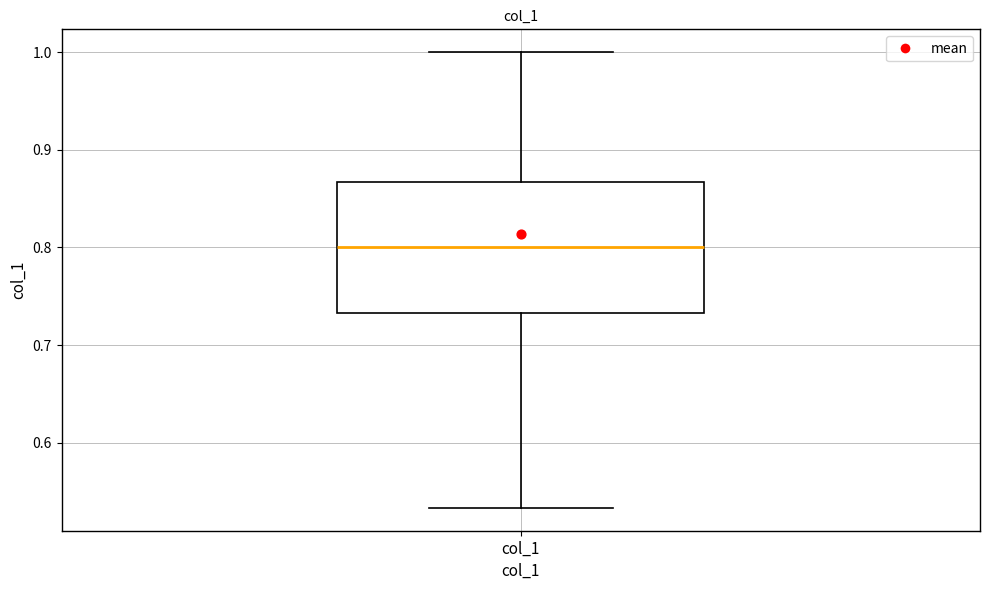

Transcribe this box plot: give where the median line is, the range the box spans, and where the two whiskers end, as read against the y-axis. The values are not printed on the chart, so give them approximately, as read against the axis.

median 0.80, box 0.73 to 0.87, whiskers 0.53 to 1.00